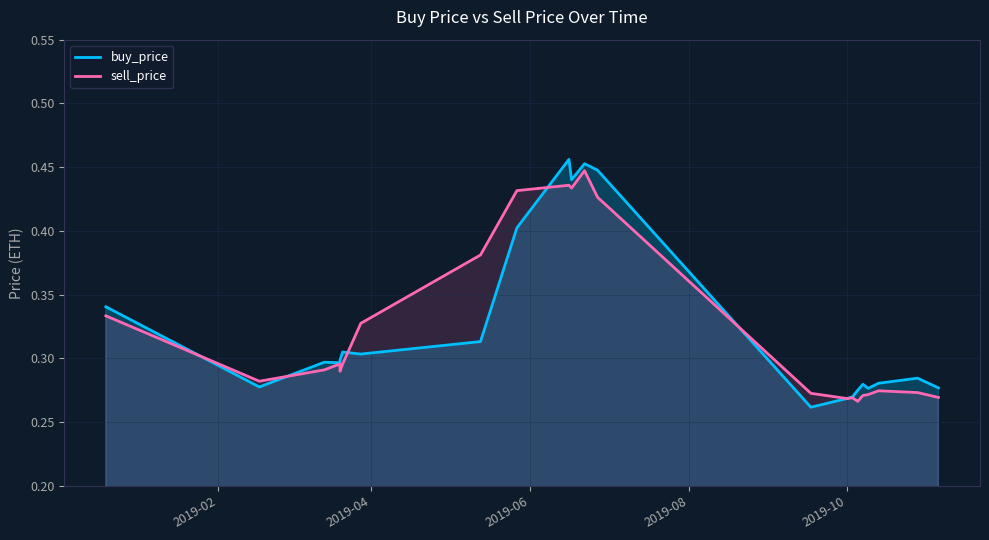

Count the number of data series in this chart.

2